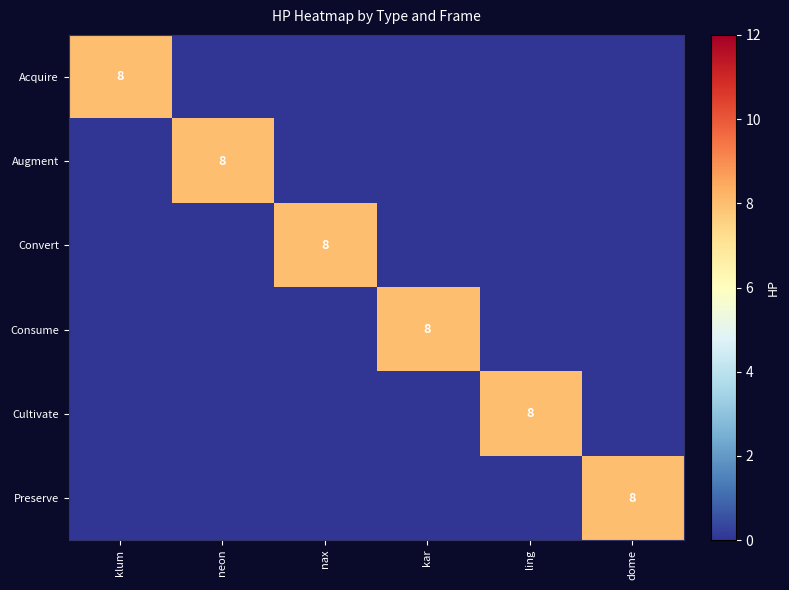

Rank the series at ling from highest to lowest value.

Cultivate, Acquire, Augment, Convert, Consume, Preserve